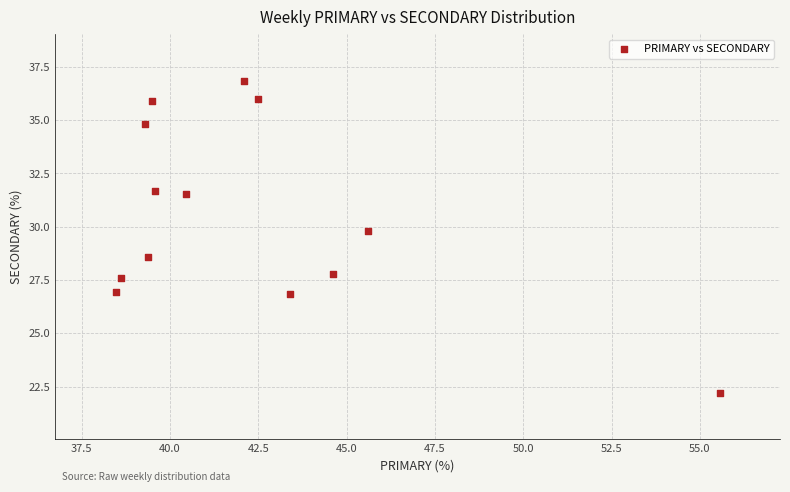

What is the range of X values (max minus min)?

17.1